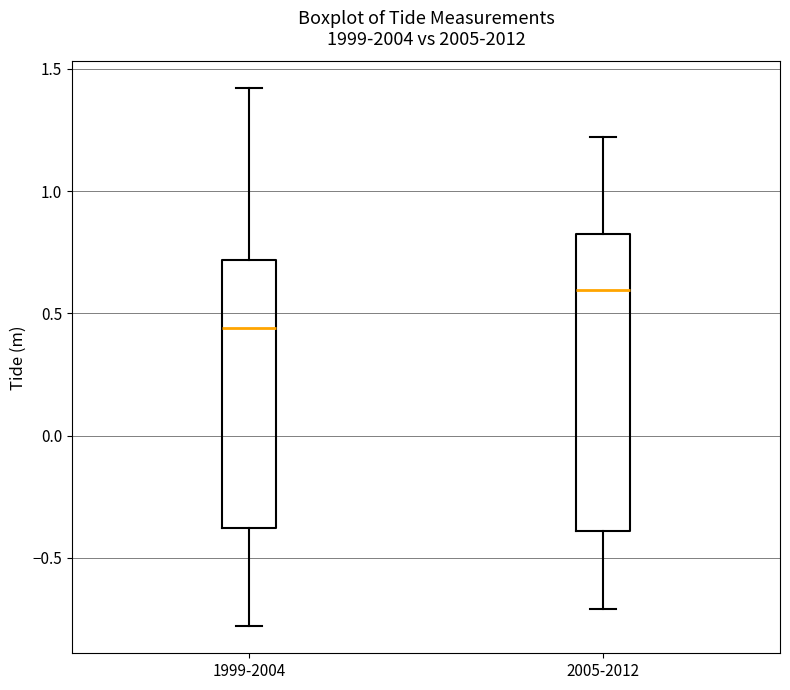

Reading left to right, transcribe this box plot: for each box, give where its median line is, the range the box spans, and where its two whiskers end, as read against the y-axis. The values are not printed on the chart, so give them approximately, as read against the axis.

1999-2004: median 0.45, box -0.40 to 0.70, whiskers -0.80 to 1.40
2005-2012: median 0.60, box -0.40 to 0.85, whiskers -0.70 to 1.20